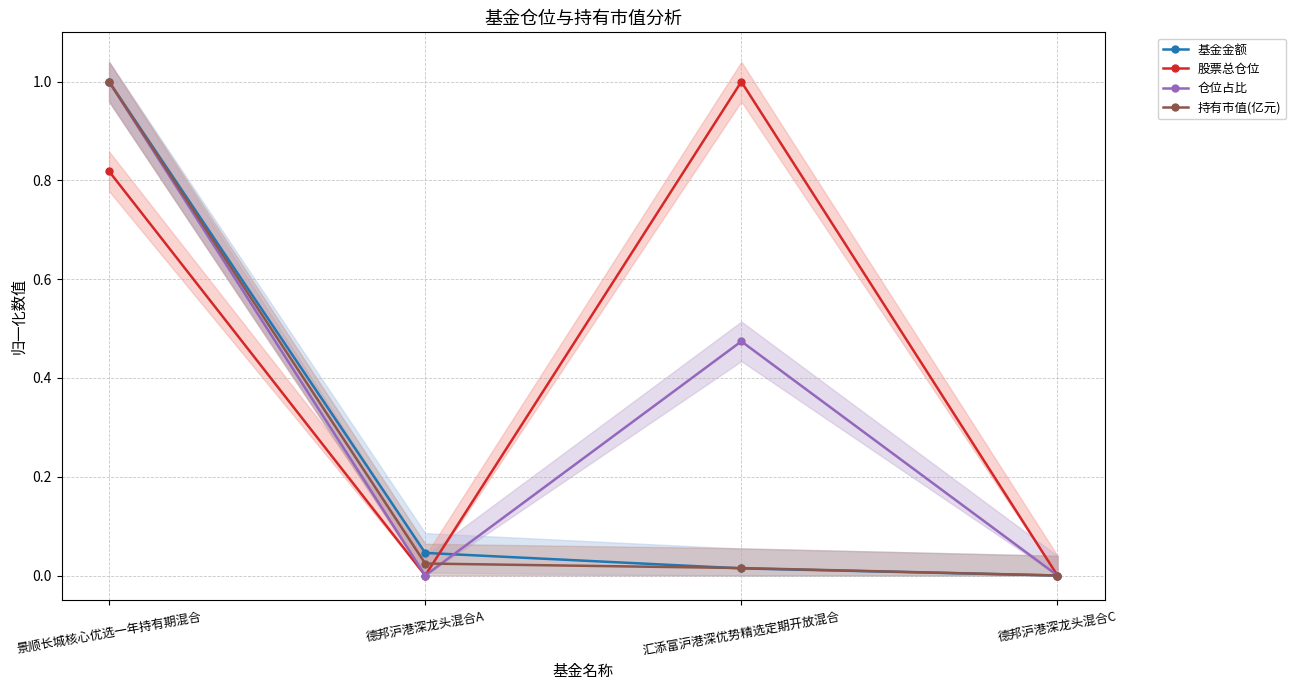

At which label does 股票总仓位 reach its peak?

汇添富沪港深优势精选定期开放混合